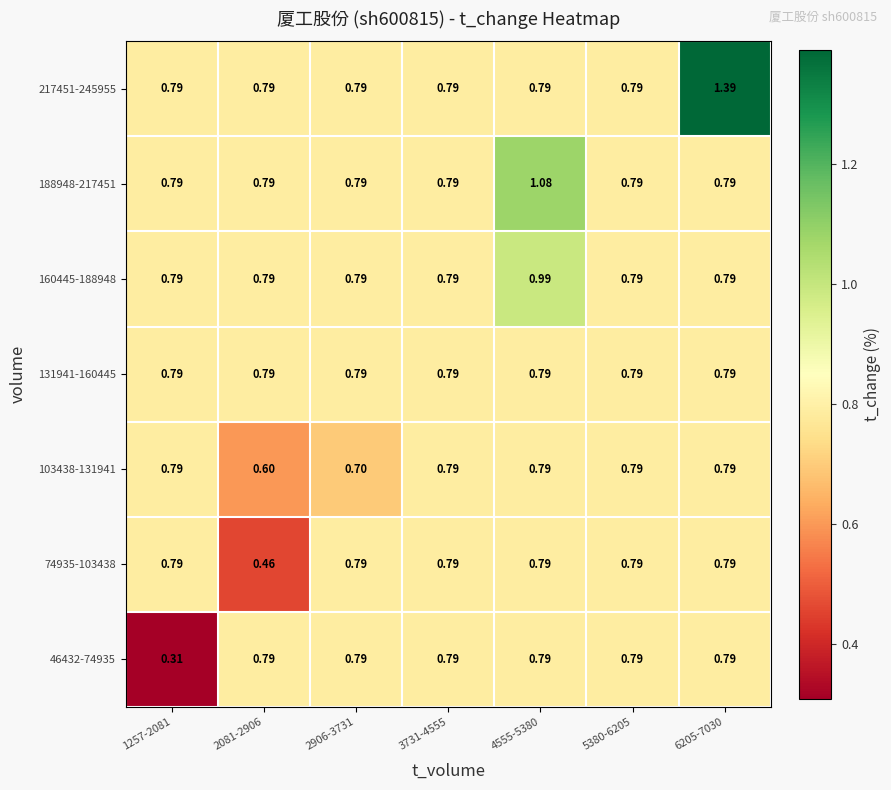

Which series changed the most between 1257-2081 and 2081-2906?

46432-74935